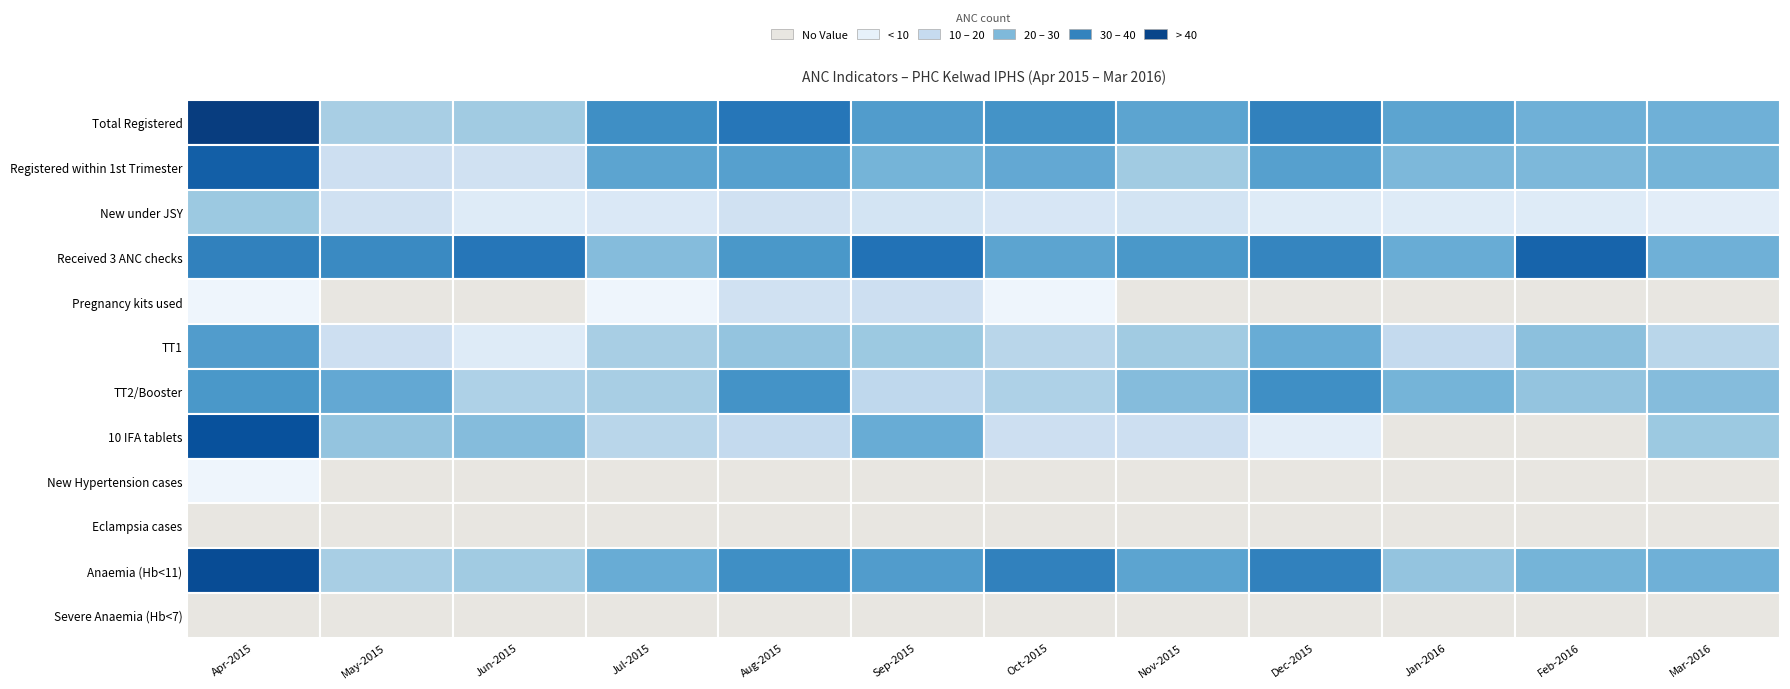

What is the sum of the Oct-2015 values at 1 and 7?

41